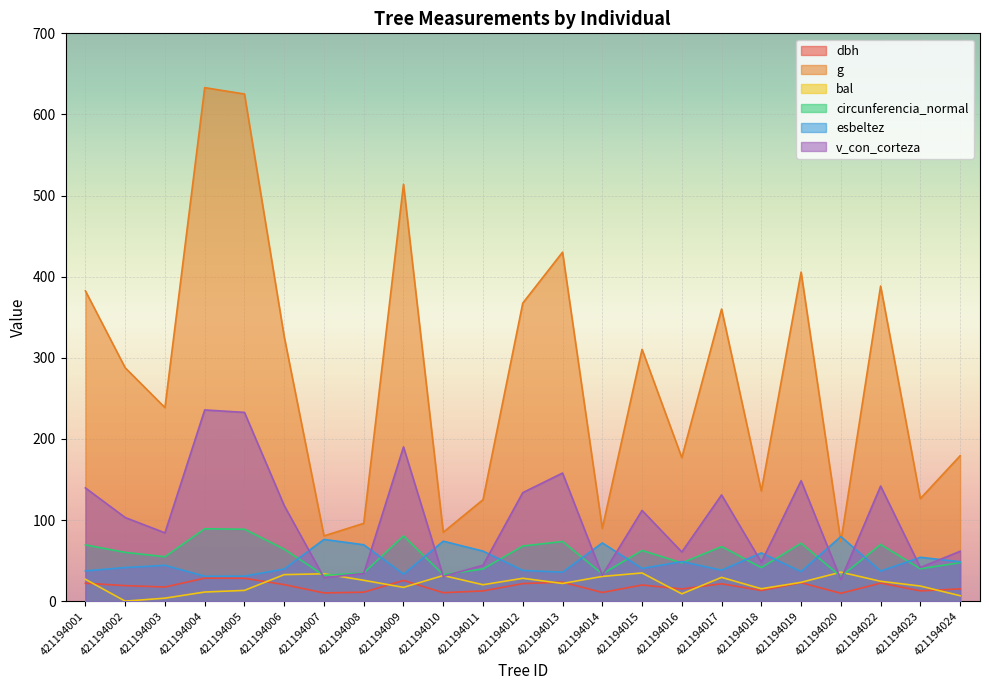

True or false: esbeltez has a value of 41.4 at 421194002.

True